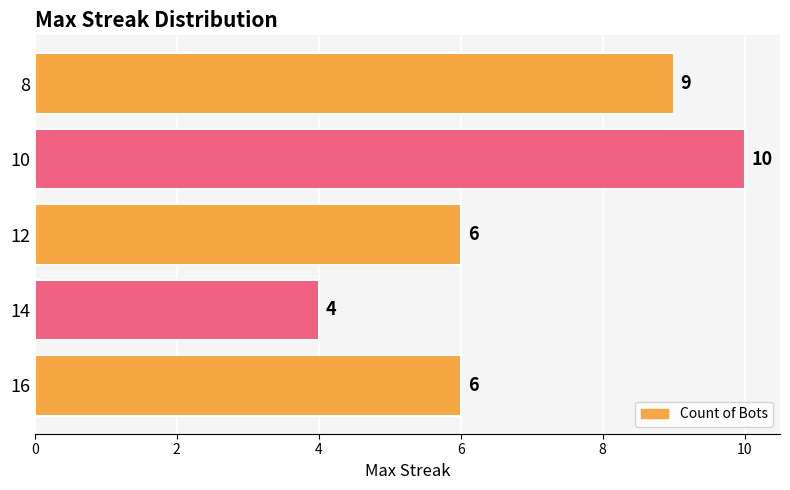

At which category does the chart reach its minimum across all series?

14